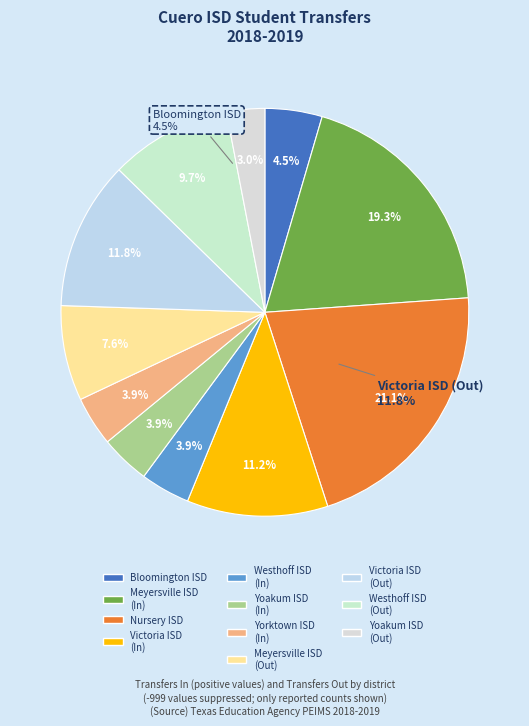

Approximately how many times larger is the value at Yoakum ISD (In) compared to Yorktown ISD (In)?

1.0